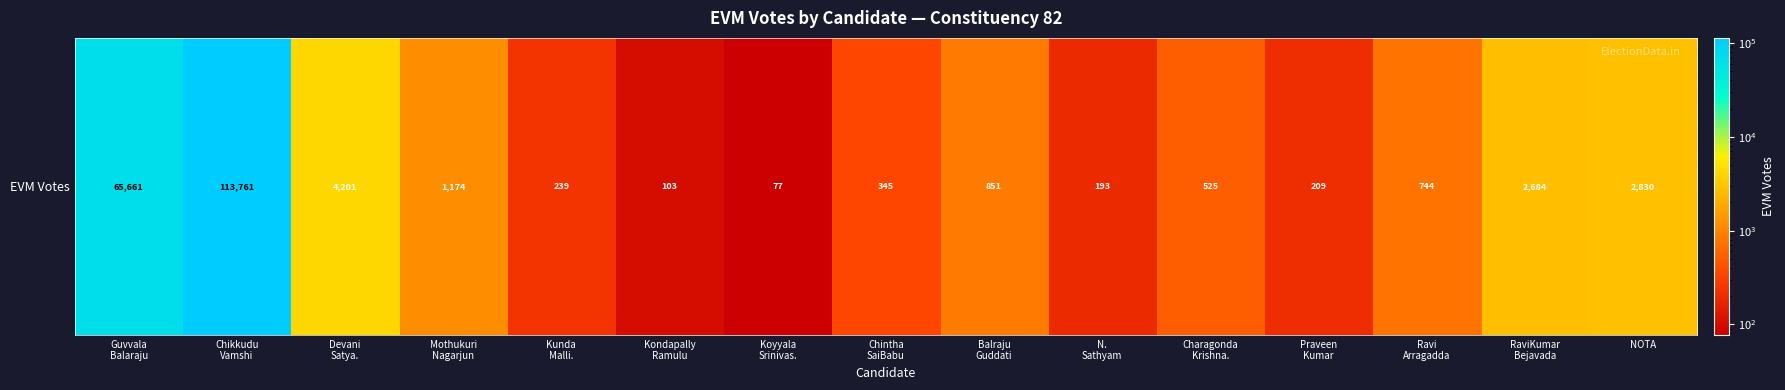

At which category does the chart reach its peak across all series?

Chikkudu
Vamshi